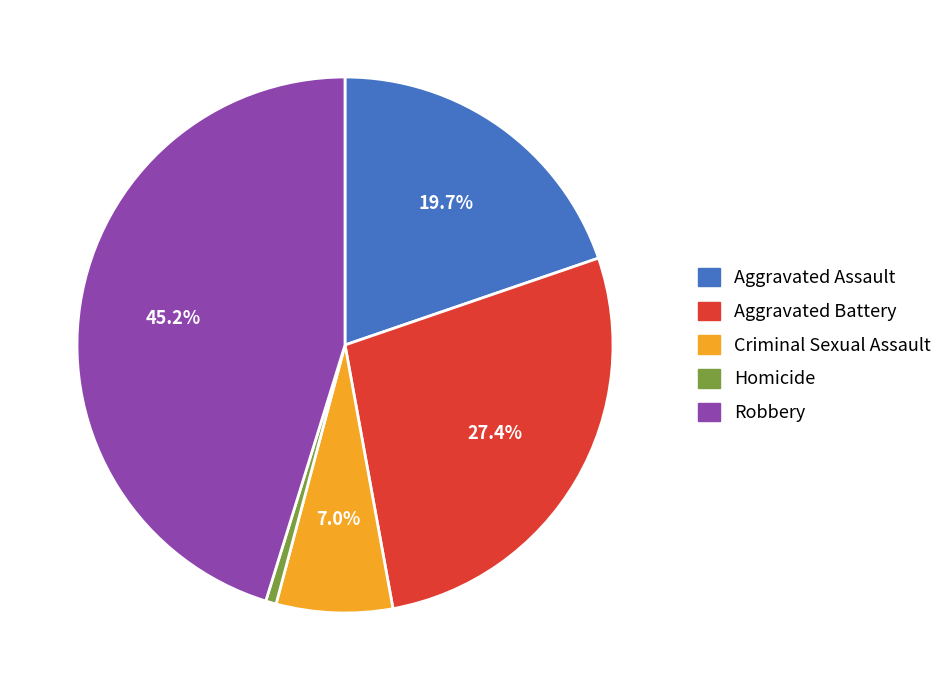

Which category has the smallest portion of the pie?

Homicide